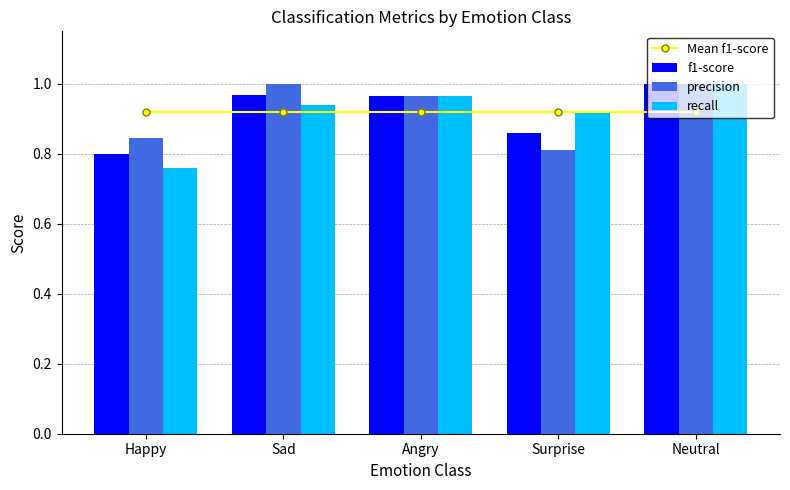

Which category has the highest value across all series?

Neutral